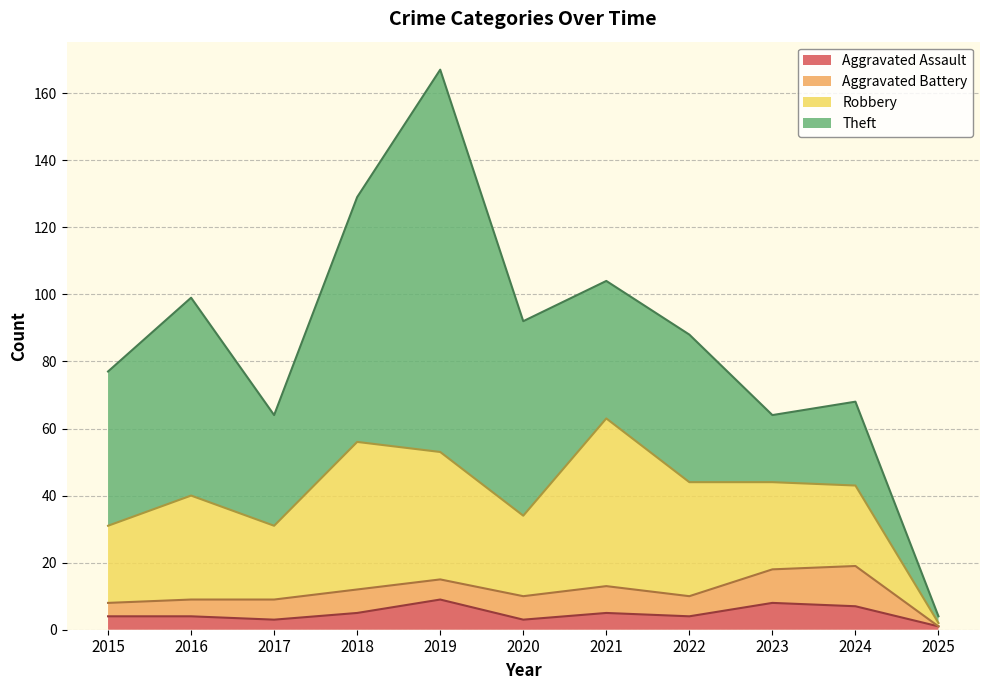

True or false: Robbery and Aggravated Assault cross at least once.

False